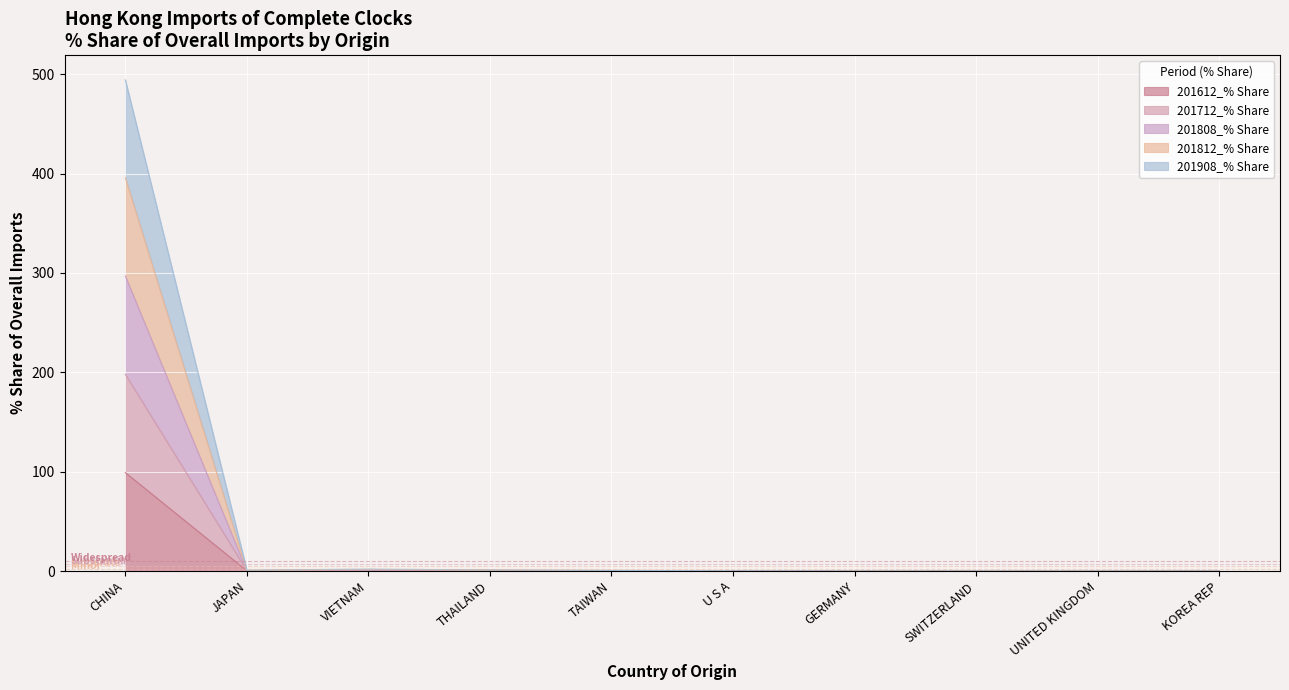

True or false: 201812_% Share and 201612_% Share intersect in this chart.

False